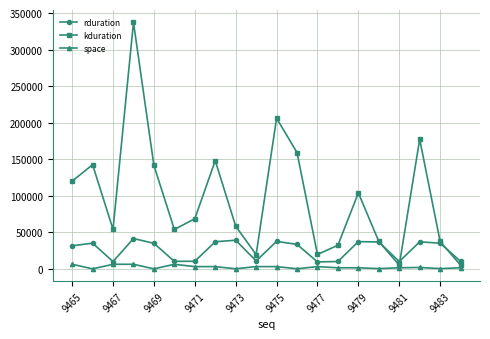

How many lines are shown in the chart?

3